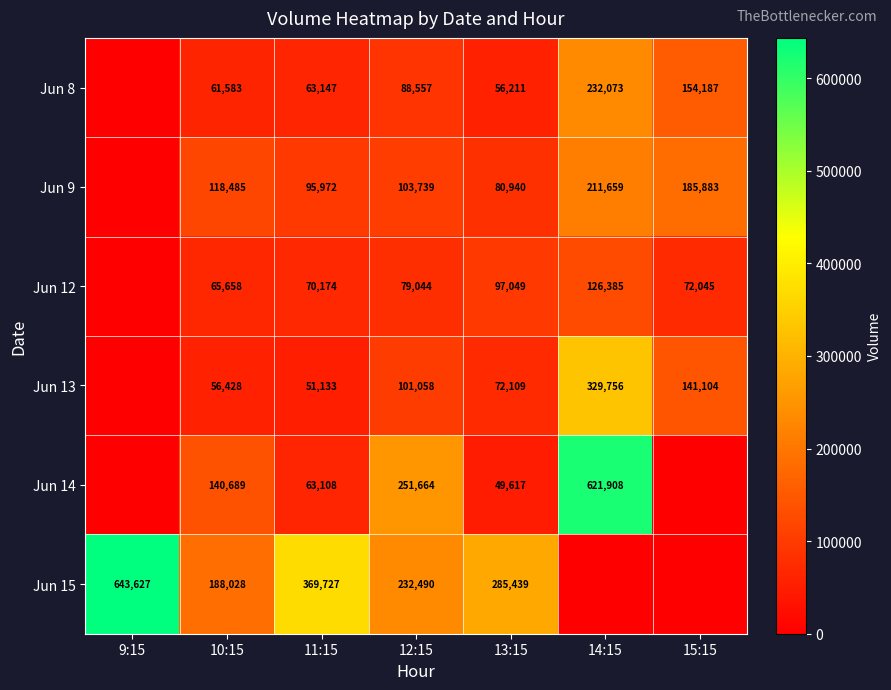

What is the sum of the Jun 14 values at 12:15 and 11:15?

314772